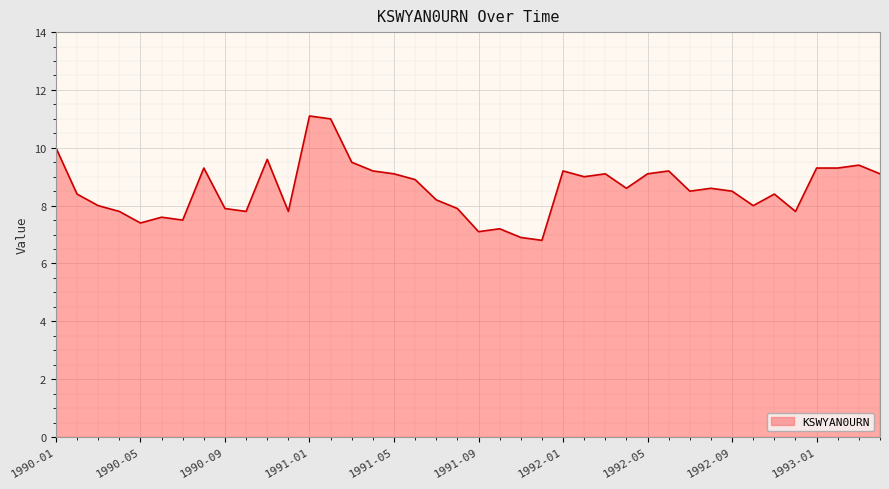

What is the greatest value displayed?

11.1